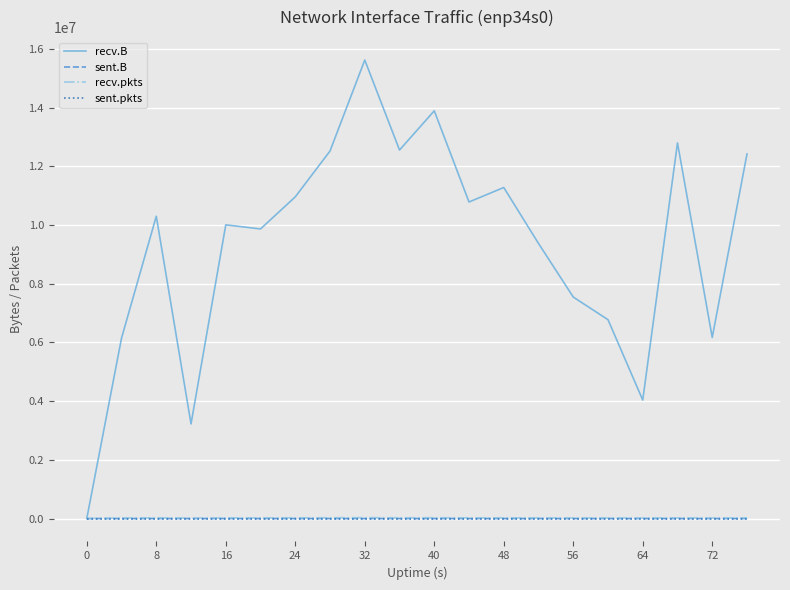

What is the greatest value displayed?

15617088